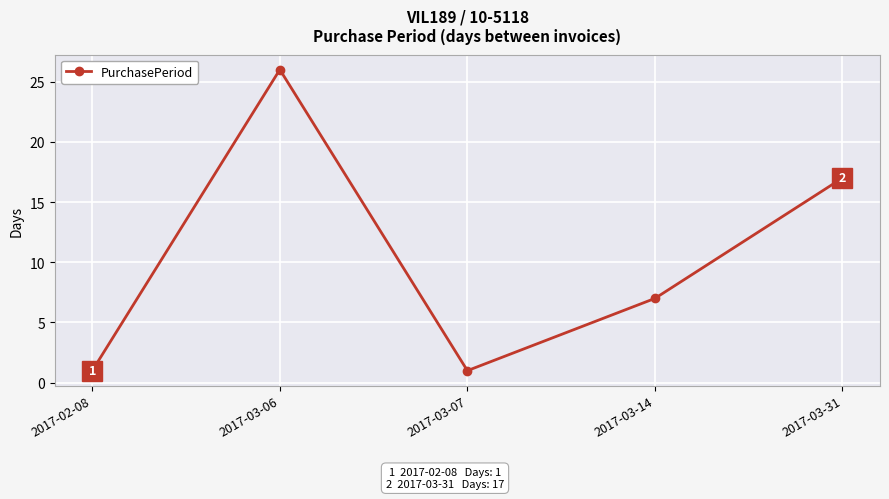

Reading right to left, list all the values displayed in this chart.

2017-03-31=17	2017-03-14=7	2017-03-07=1	2017-03-06=26	2017-02-08=1